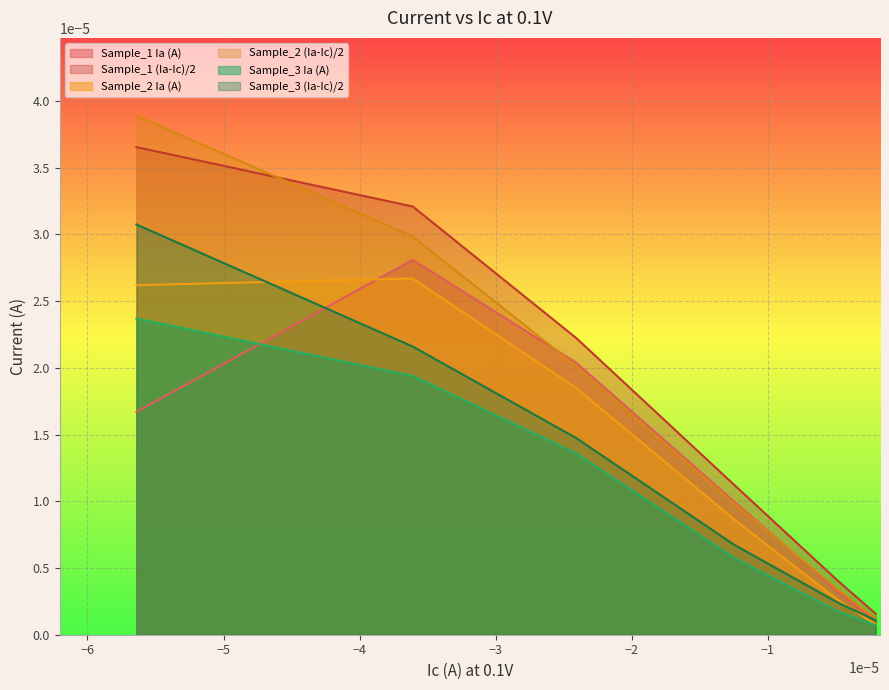

Which series has the largest range (max minus min)?

Sample_2 (Ia-Ic)/2